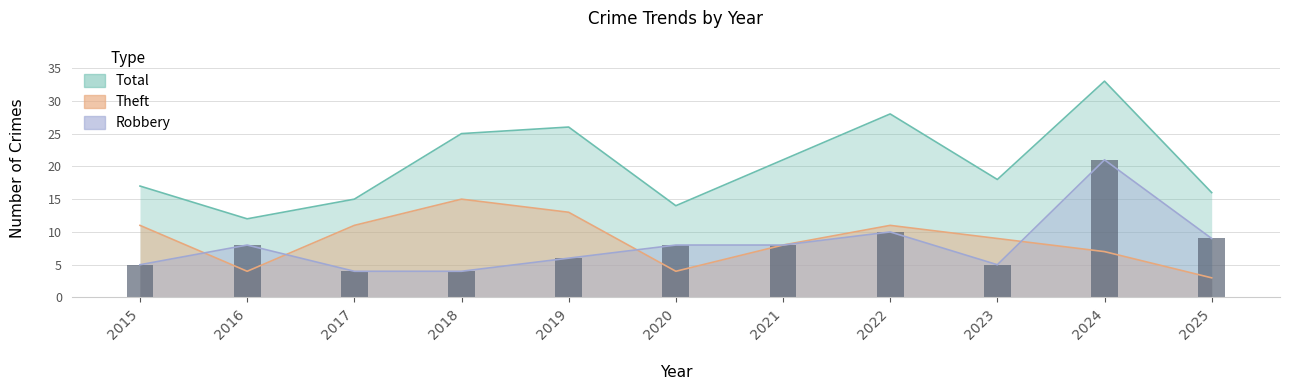

Reading left to right, extract all data points from this chart.

Robbery: 2015=5	2016=8	2017=4	2018=4	2019=6	2020=8	2021=8	2022=10	2023=5	2024=21	2025=9
Theft: 2015=11	2016=4	2017=11	2018=15	2019=13	2020=4	2021=8	2022=11	2023=9	2024=7	2025=3
Total: 2015=17	2016=12	2017=15	2018=25	2019=26	2020=14	2021=21	2022=28	2023=18	2024=33	2025=16